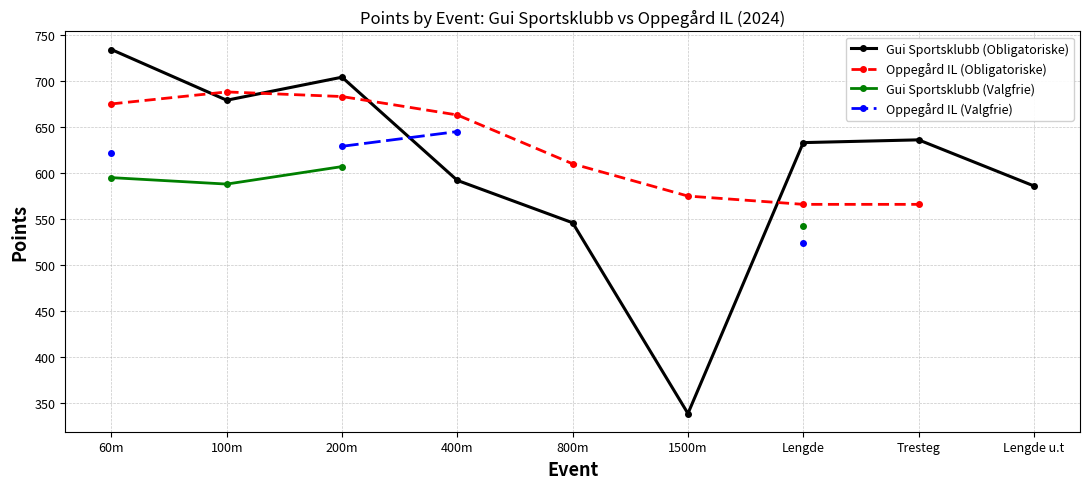

At which category is the sum across all series the highest?

60m